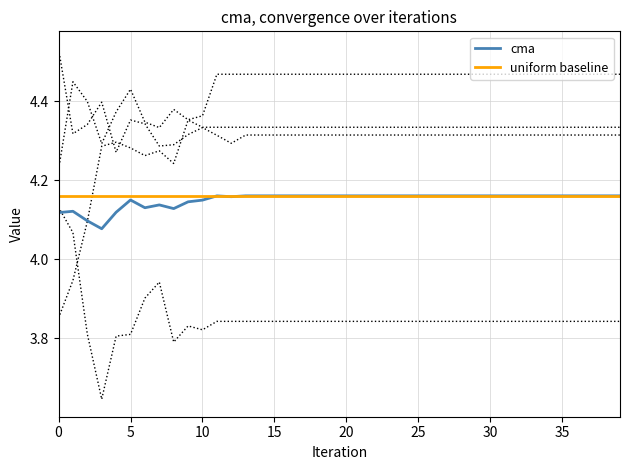

What is the total value across all series at 18?

21.1